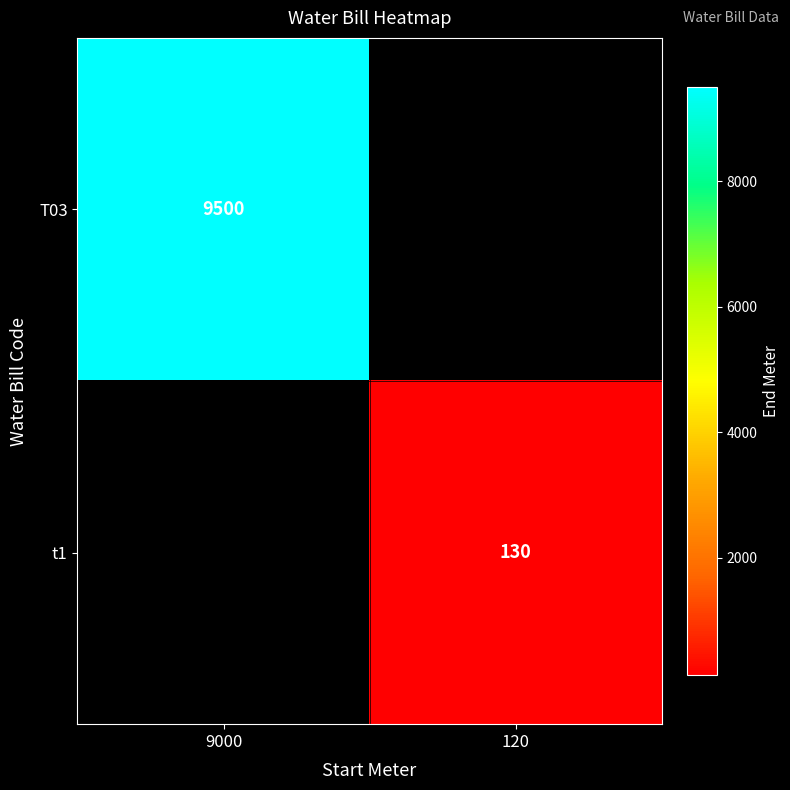

Is the value of T03 at 9000 greater than the value of t1 at 120?

Yes